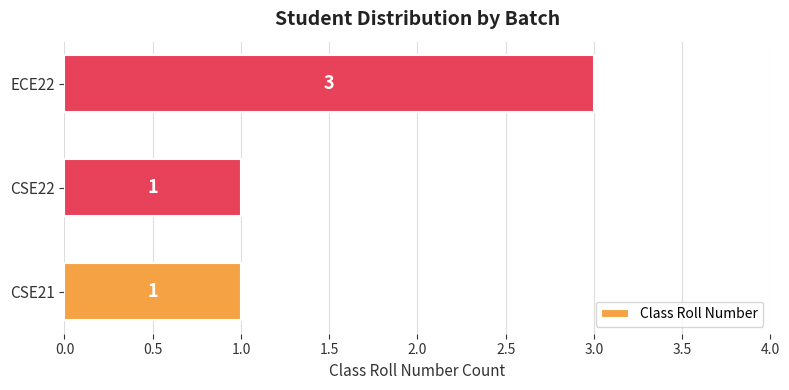

The chart shows a value of 1 at CSE22. True or false?

True